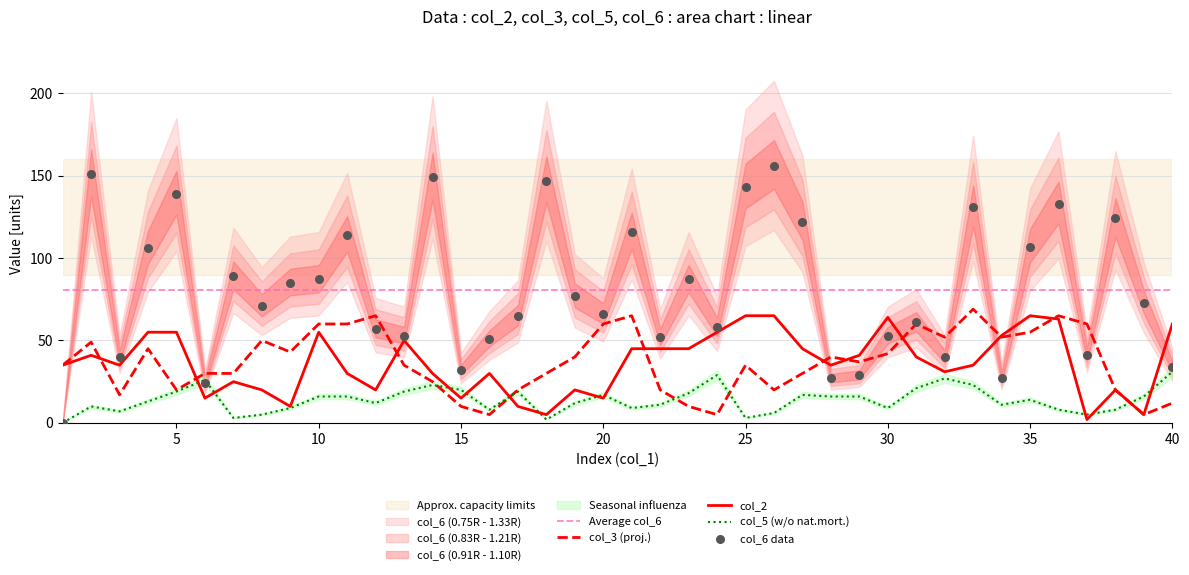

At which category is the sum across all series the highest?

36